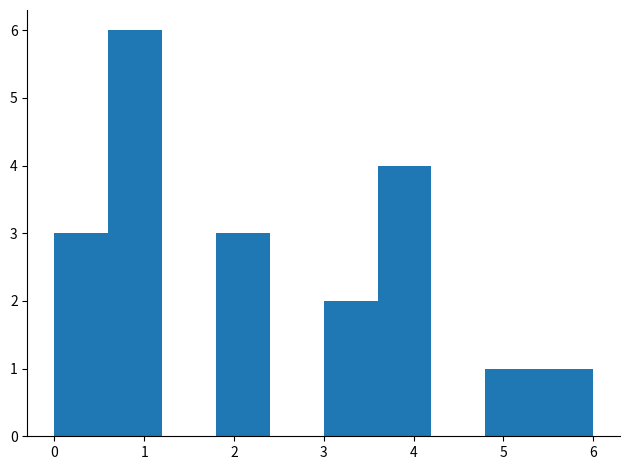

How tall is the bar that spans 1.8 to 2.4 on the x-axis? The values are not printed on the chart, so give them approximately, as read against the axis.

3